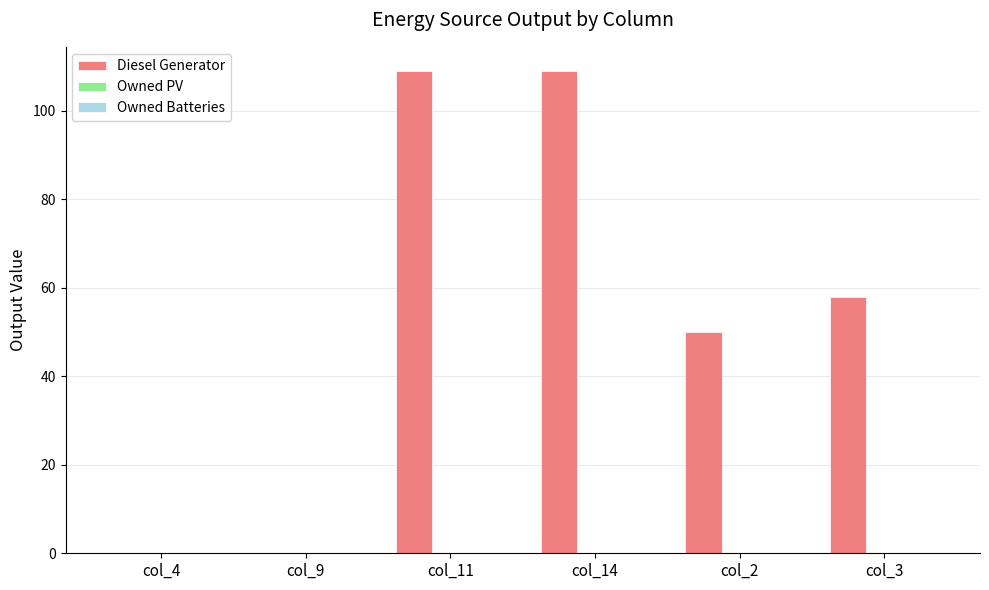

Is it true that the value at col_11 is 44?

False